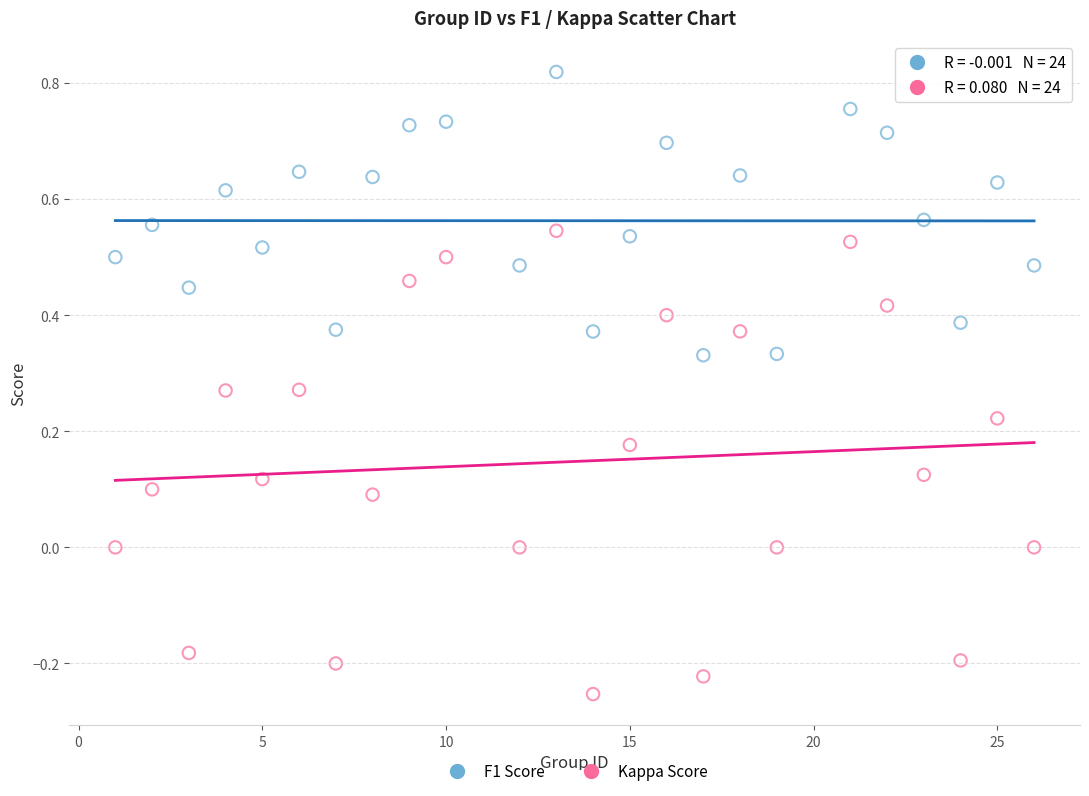

Across all data points, what is the range of X values (max minus min)?

25.0